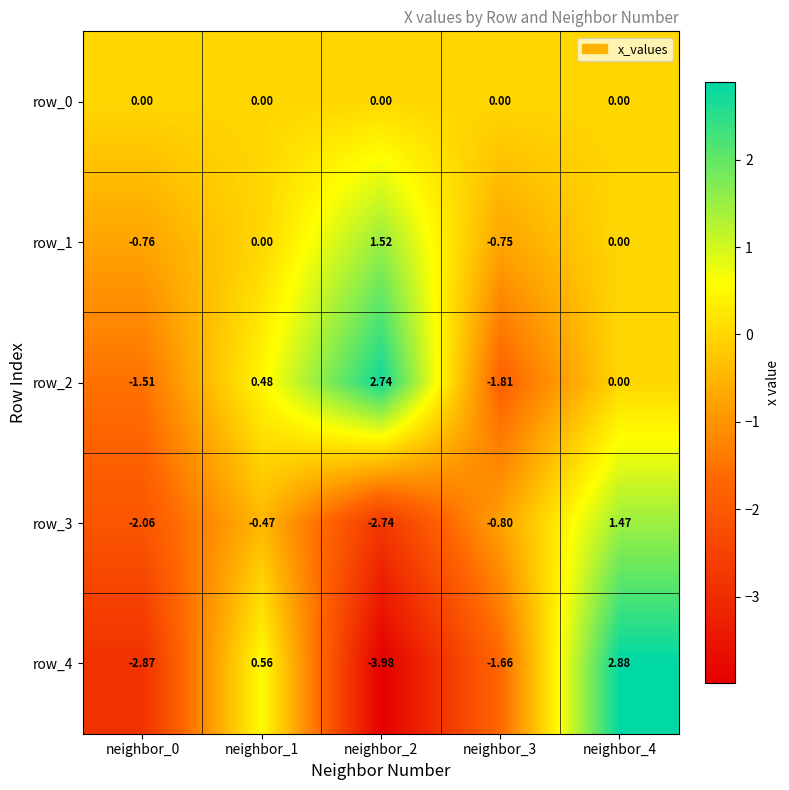

Is the value of row_0 at neighbor_4 greater than the value of row_1 at neighbor_2?

No